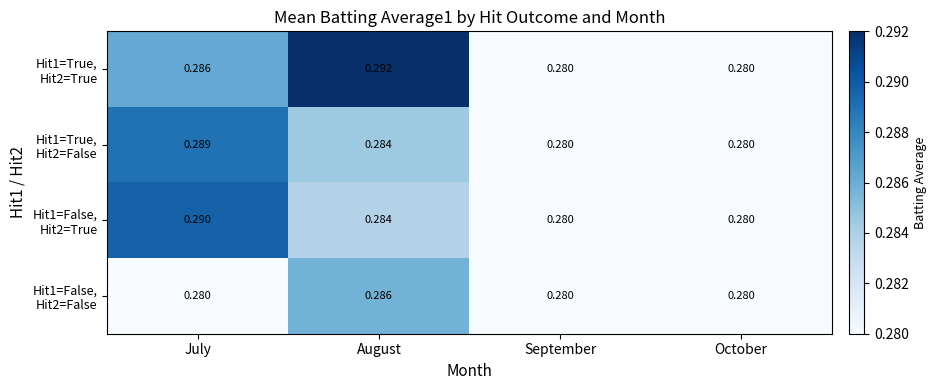

At which category does the chart reach its peak across all series?

August